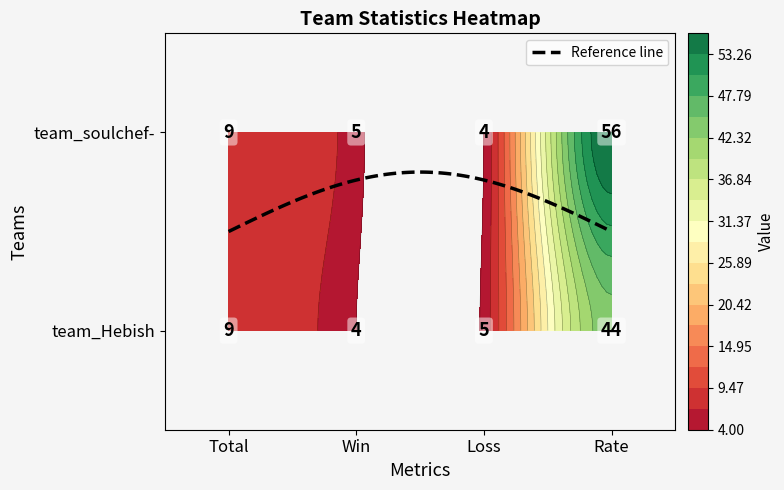

What is the average value of the team_Hebish series?

16